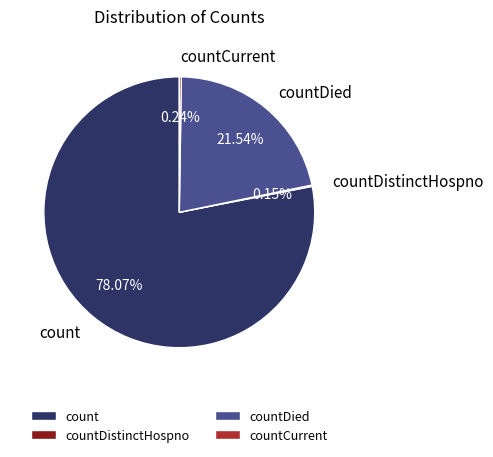

Which category has the biggest portion of the pie?

count